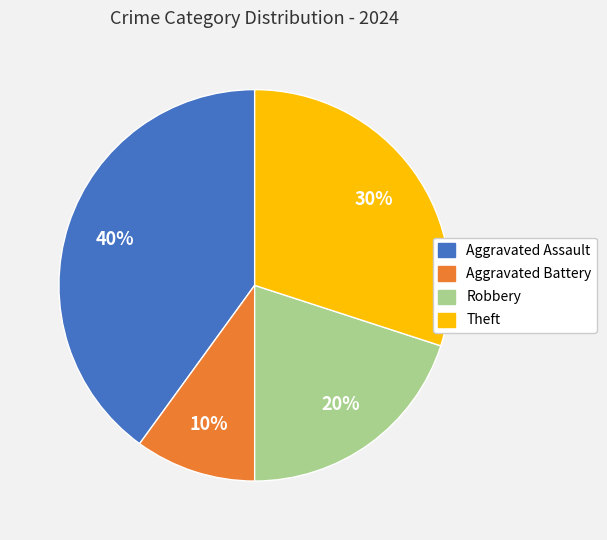

To the nearest percent, what is the average slice percentage?

25%